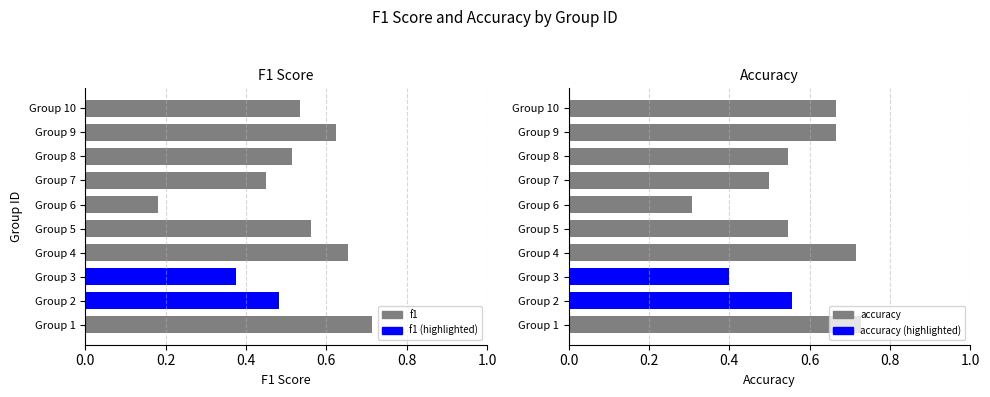

True or false: accuracy has a value of 0.3 at 6.

True